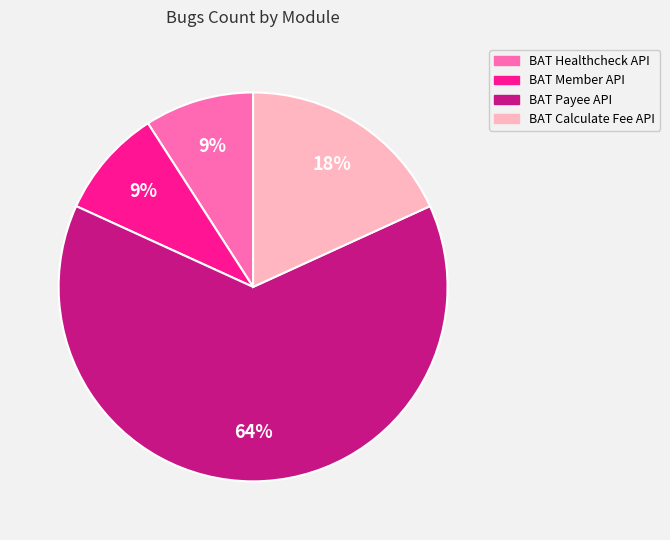

What percentage is the BAT Healthcheck API slice, to the nearest percent?

9%